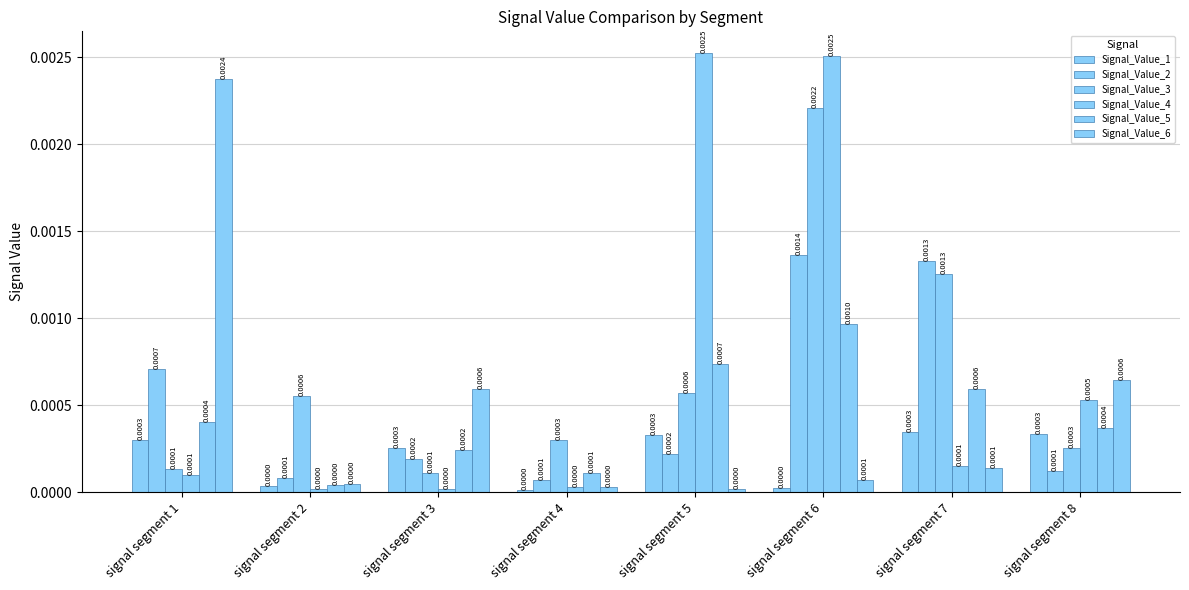

Does the chart contain stacked bars?

No